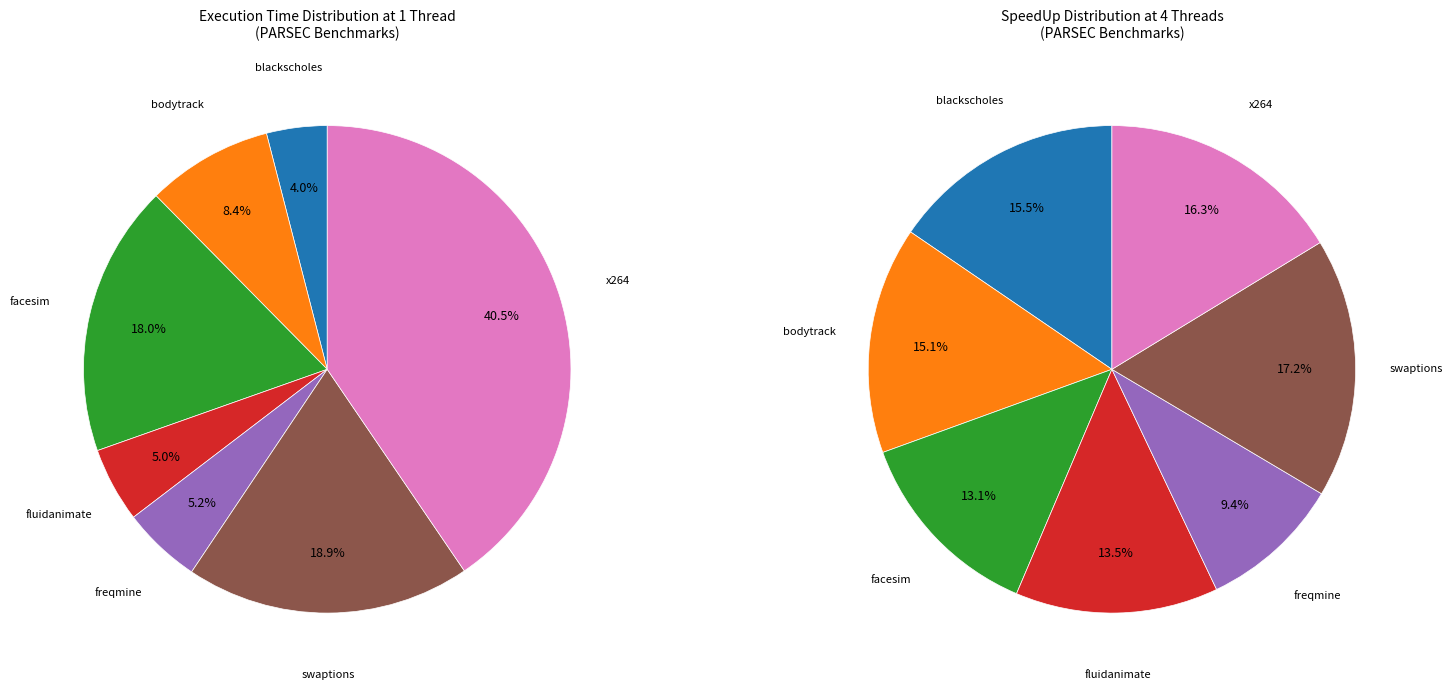

What is the largest slice in the pie chart?

x264